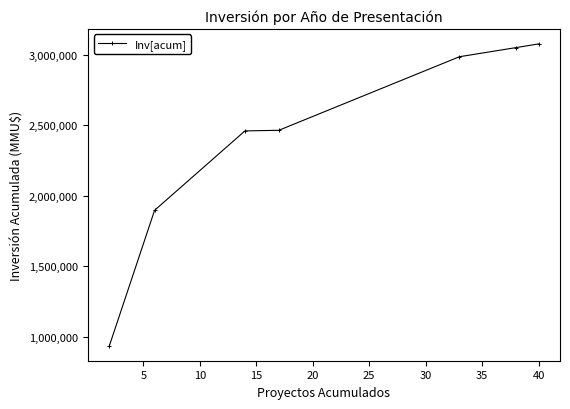

What is the greatest value displayed?

3077000